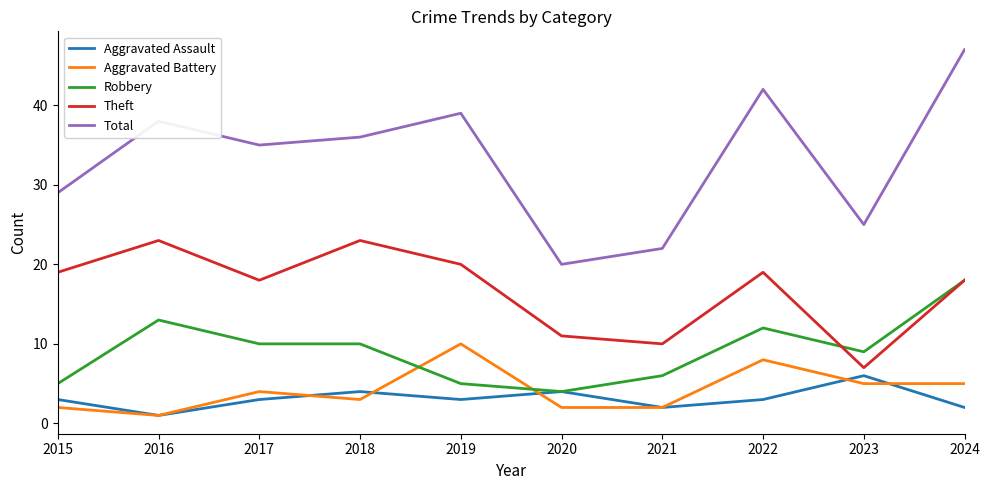

What is the sum of the Total values at 2018 and 2017?

71